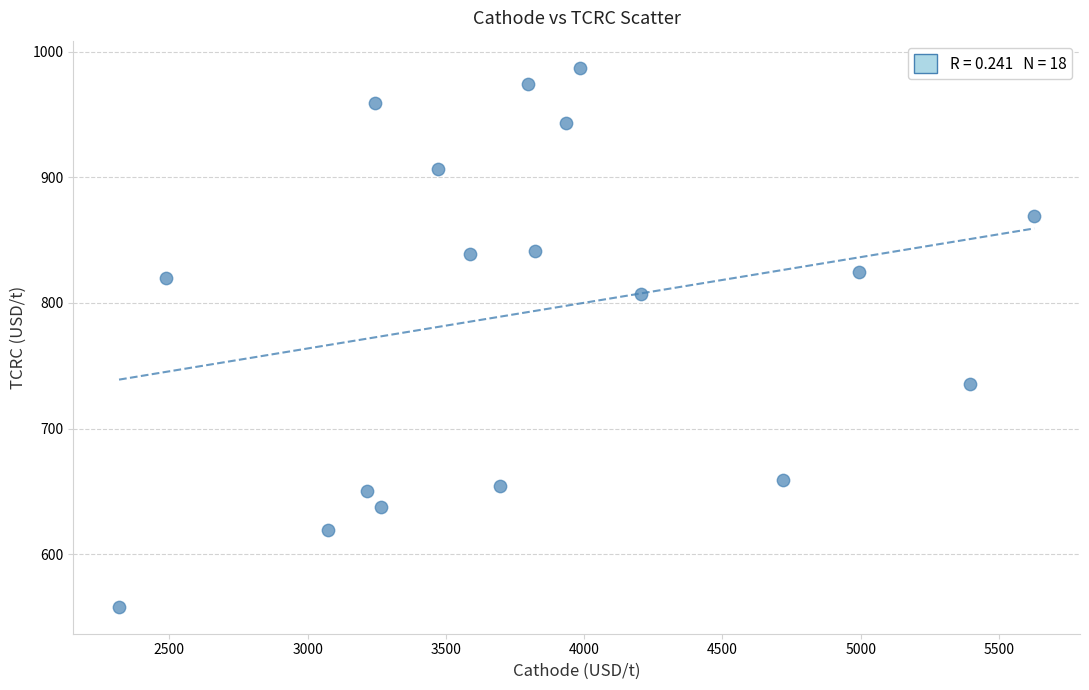

What is the range of Y values (max minus min)?

429.5